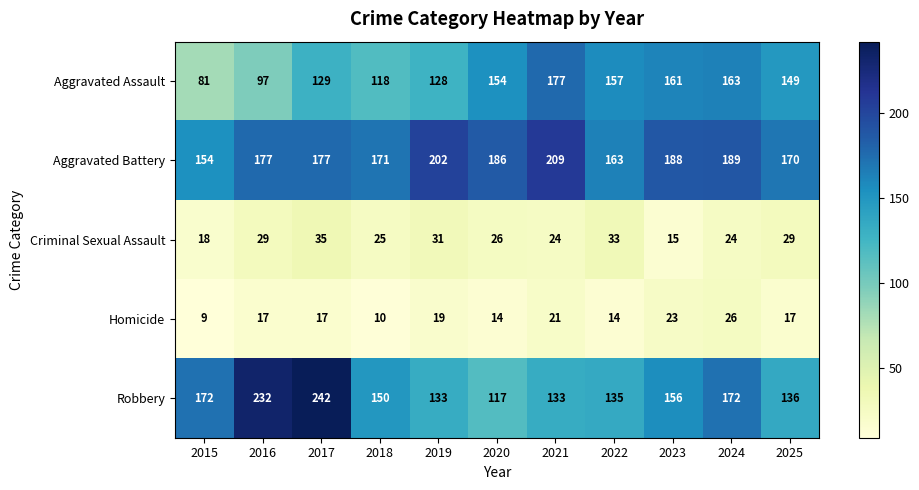

Count the number of data series in this chart.

5